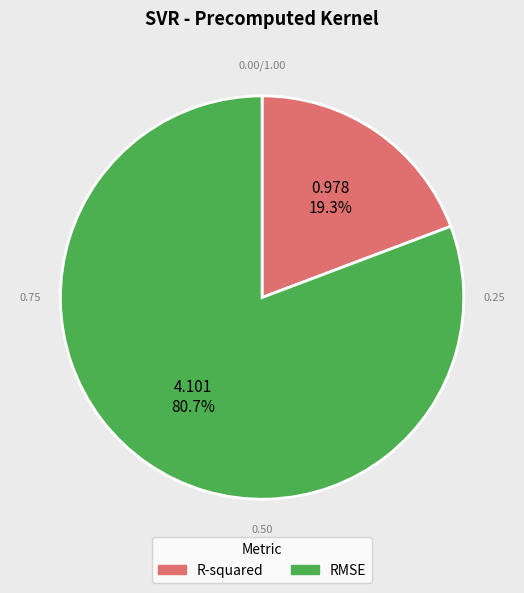

Which category accounts for the majority?

RMSE